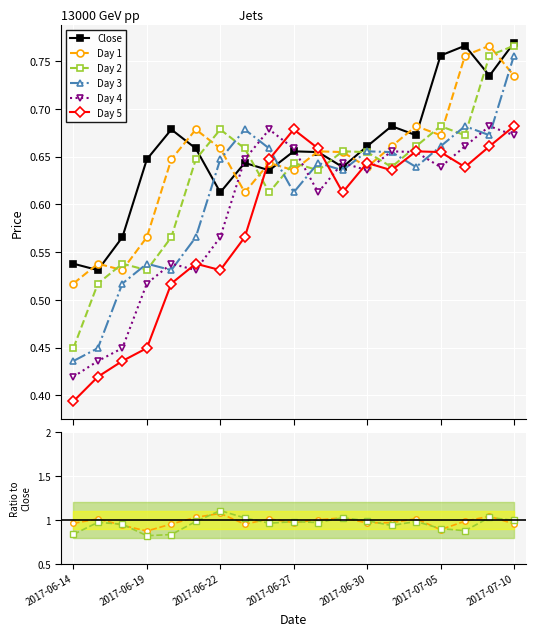

What is the sum of the Day 4 values at 18 and 2017-06-22?

1.1